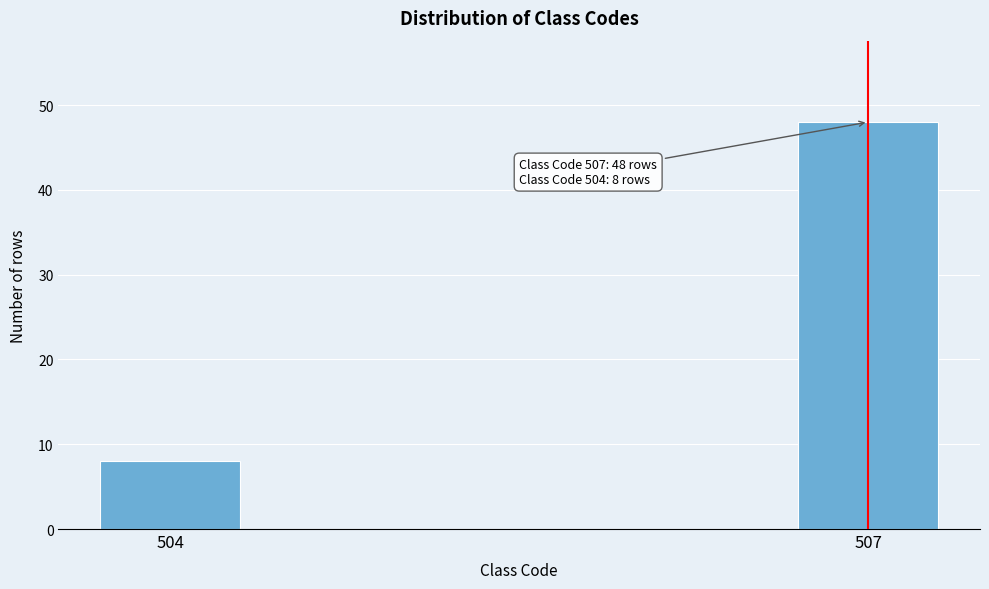

Reading left to right, extract all data points from this chart.

8	48